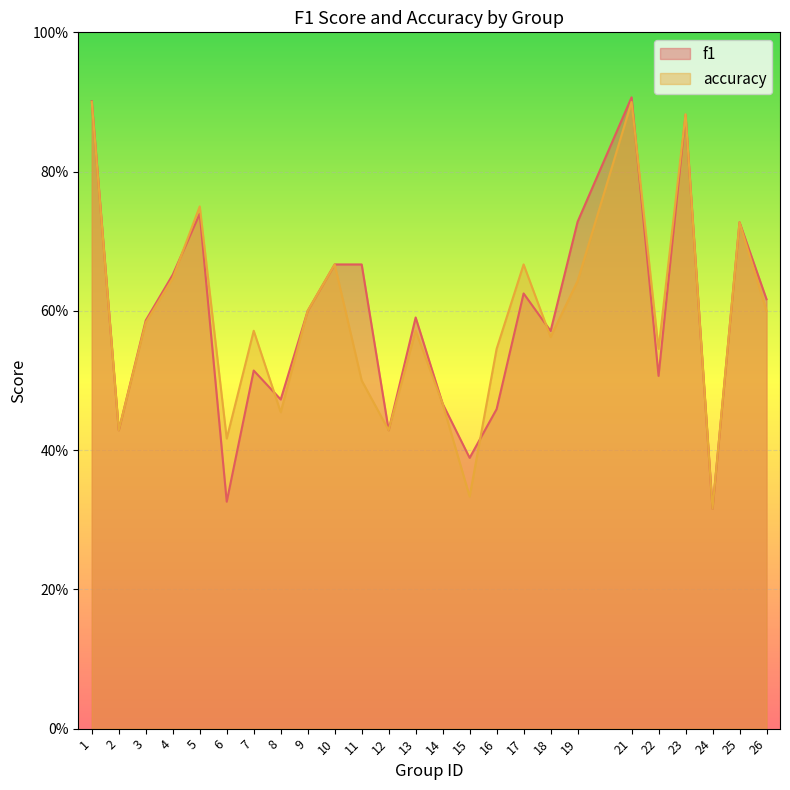

How many f1 values are between 0 and 1?

25